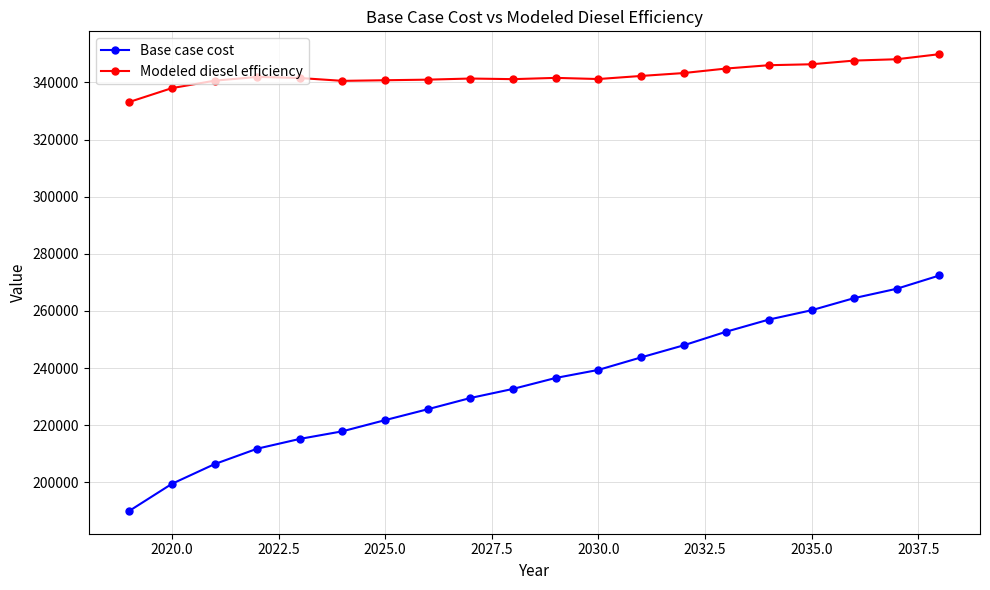

Which series has the largest range (max minus min)?

Base case cost